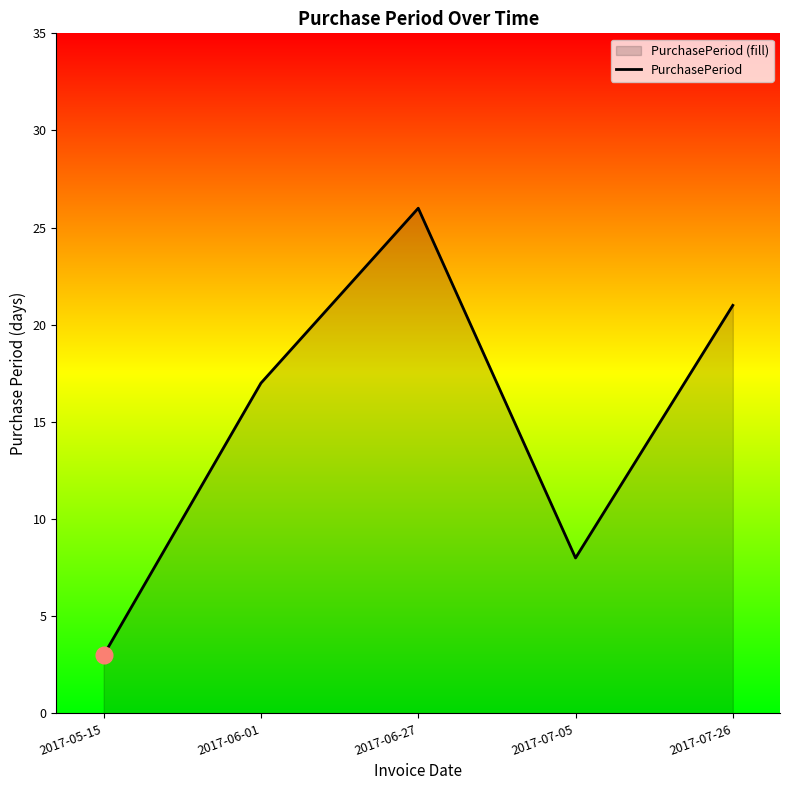

At which label does the data first exceed 17?

2017-06-27